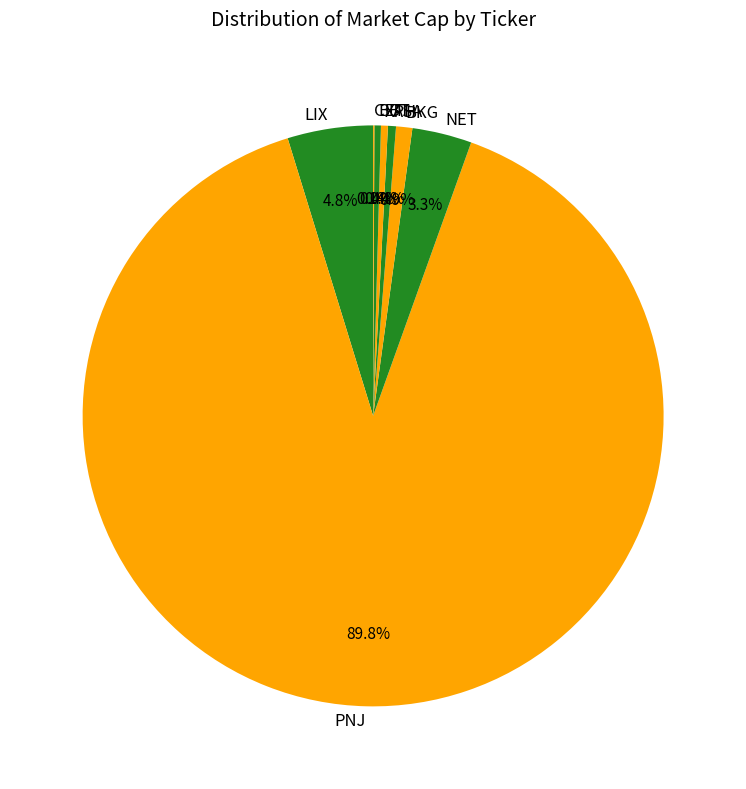

What is the ratio of the value at NET to the value at XPH?

8.6